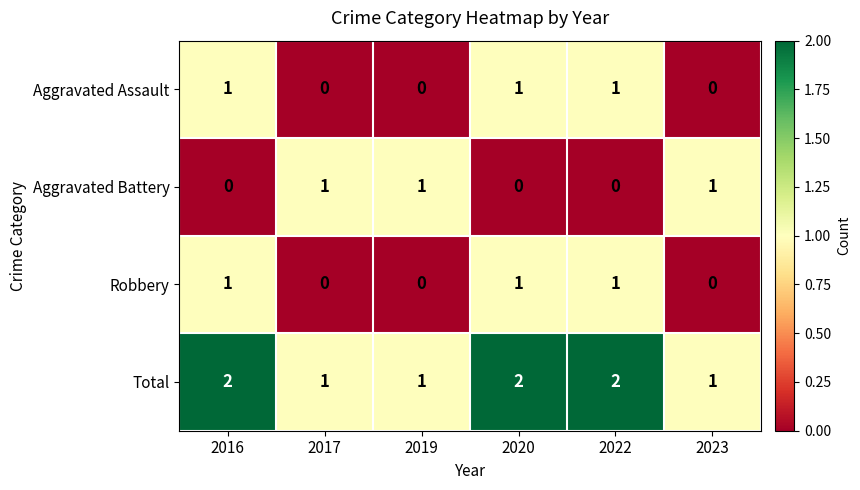

How many data points in Aggravated Assault are less than 1?

3